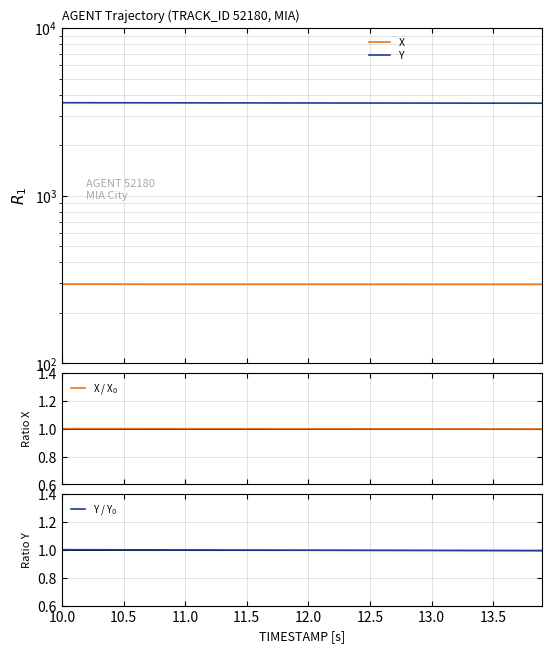

Reading right to left, what are all the values shown in this chart?

X: 295.9	295.9	296.0	296.0	296.0	296.0	296.0	296.0	296.0	296.1	296.1	296.1	296.1	296.1	296.1	296.2	296.2	296.2	296.2	296.2	296.2	296.3	296.3	296.3	296.3	296.3	296.4	296.4	296.4	296.4	296.4	296.5	296.5	296.5	296.5	296.5	296.6	296.6	296.6	296.6
Y: 3563.8	3564.4	3565.0	3565.7	3566.3	3566.9	3567.5	3568.2	3568.8	3569.4	3570.0	3570.6	3571.2	3571.8	3572.4	3573.1	3573.7	3574.3	3574.9	3575.5	3576.1	3576.7	3577.3	3577.9	3578.5	3579.1	3579.7	3580.3	3580.9	3581.5	3582.1	3582.7	3583.3	3583.9	3584.5	3585.1	3585.7	3586.3	3586.9	3587.5
X / X$_0$: 1.0	1.0	1.0	1.0	1.0	1.0	1.0	1.0	1.0	1.0	1.0	1.0	1.0	1.0	1.0	1.0	1.0	1.0	1.0	1.0	1.0	1.0	1.0	1.0	1.0	1.0	1.0	1.0	1.0	1.0	1.0	1.0	1.0	1.0	1.0	1.0	1.0	1.0	1.0	1.0
Y / Y$_0$: 1.0	1.0	1.0	1.0	1.0	1.0	1.0	1.0	1.0	1.0	1.0	1.0	1.0	1.0	1.0	1.0	1.0	1.0	1.0	1.0	1.0	1.0	1.0	1.0	1.0	1.0	1.0	1.0	1.0	1.0	1.0	1.0	1.0	1.0	1.0	1.0	1.0	1.0	1.0	1.0